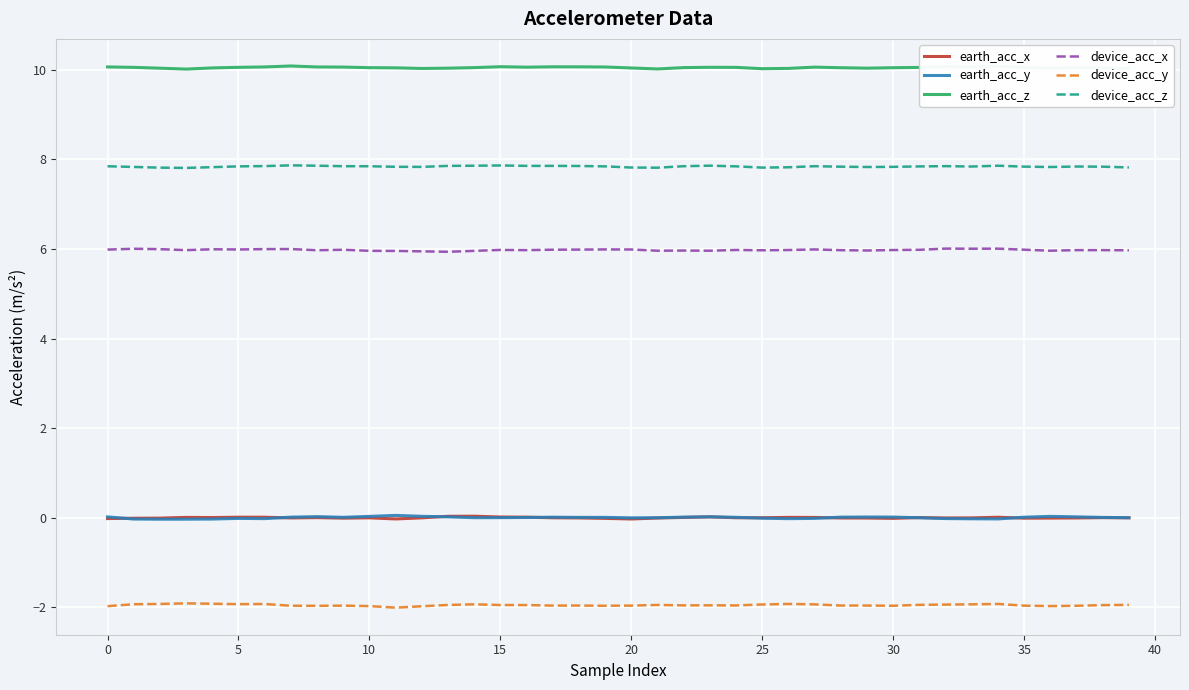

Which series has the largest total across all categories?

earth_acc_z